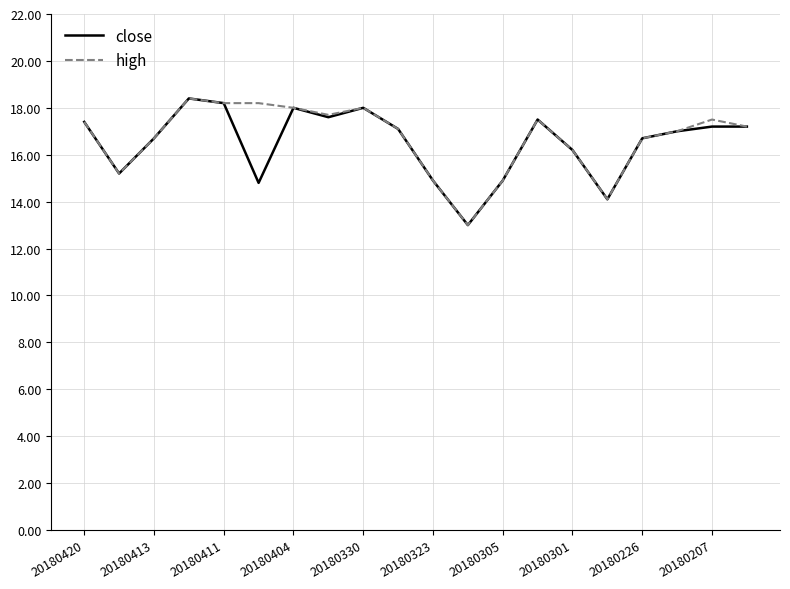

What is the smallest value displayed?

13.0